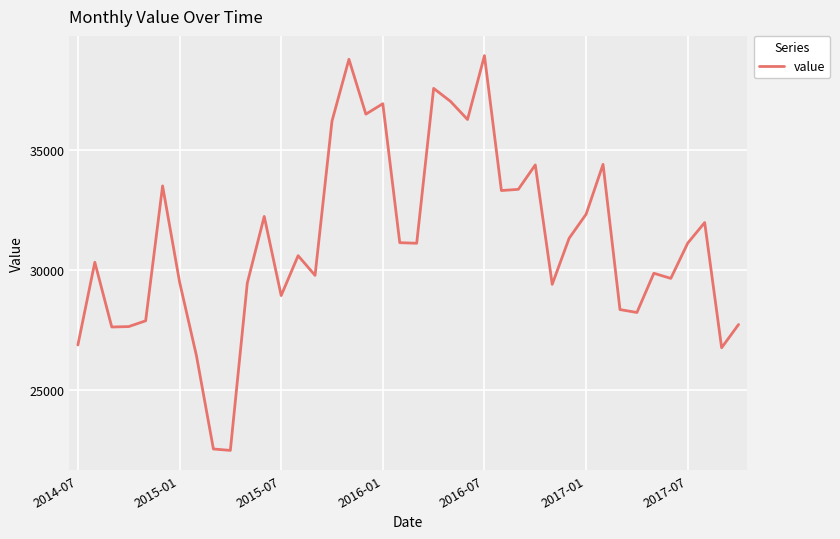

What is the difference between the maximum and minimum values?

16481